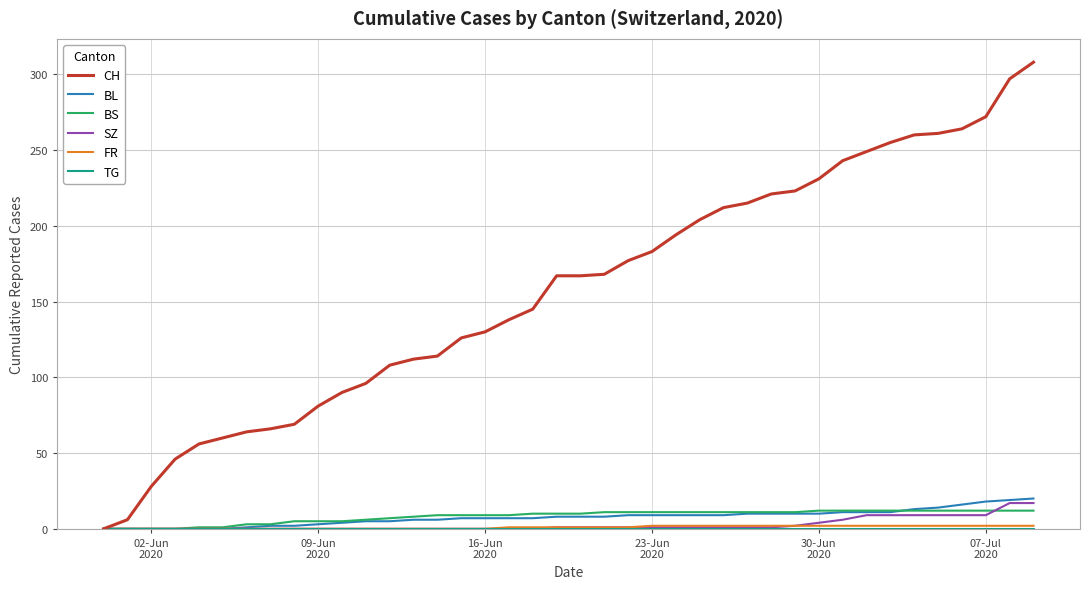

What is the greatest value displayed?

308